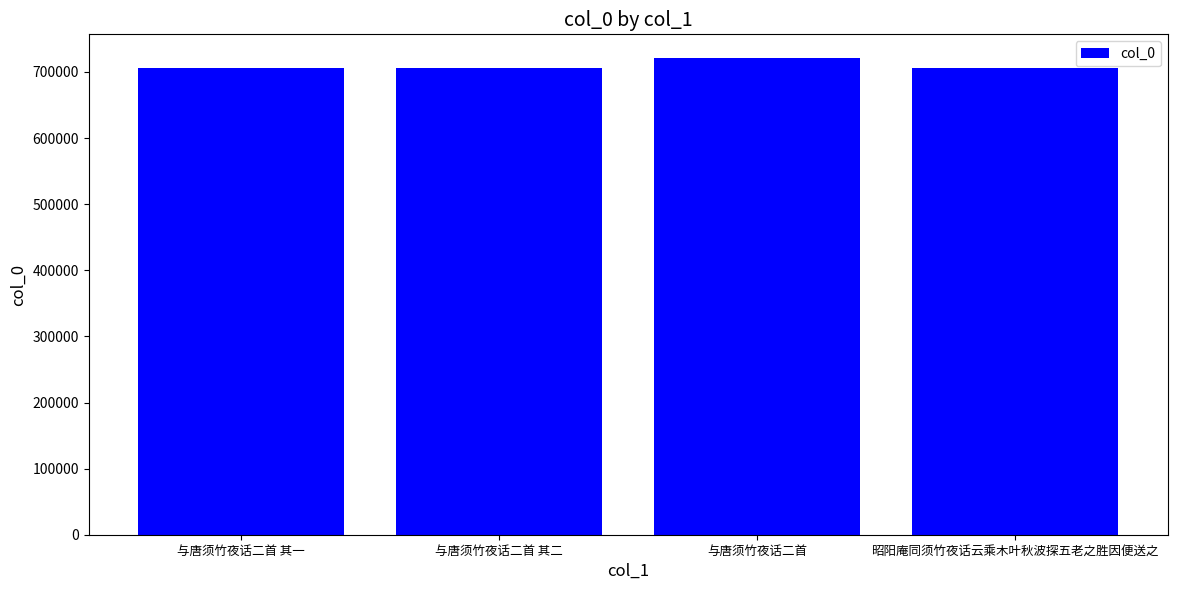

True or false: the data shows 706392 at 昭阳庵同须竹夜话云乘木叶秋波探五老之胜因便送之.

True